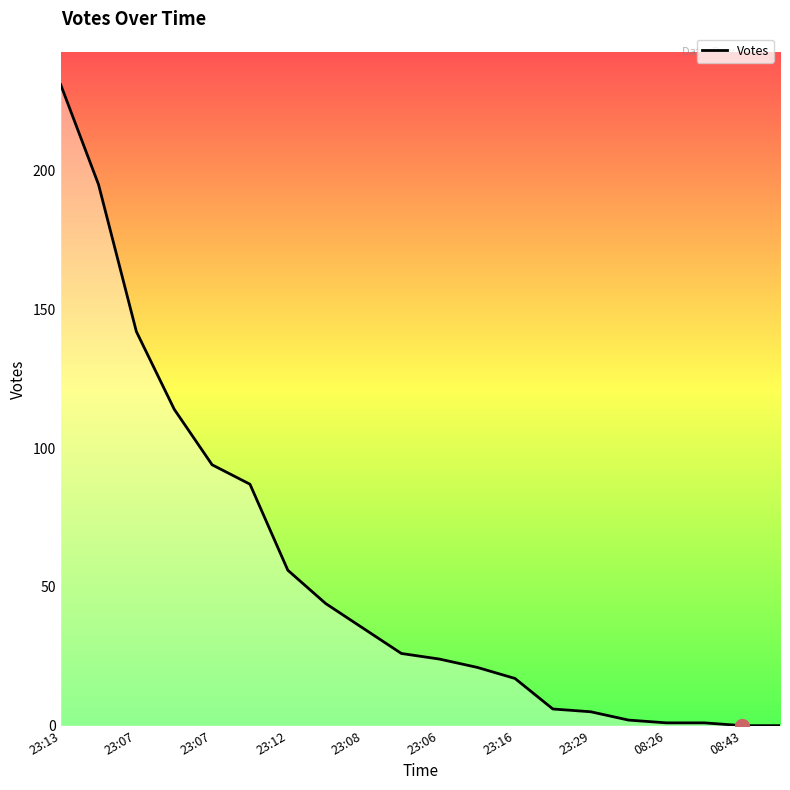

What is the greatest value displayed?

231